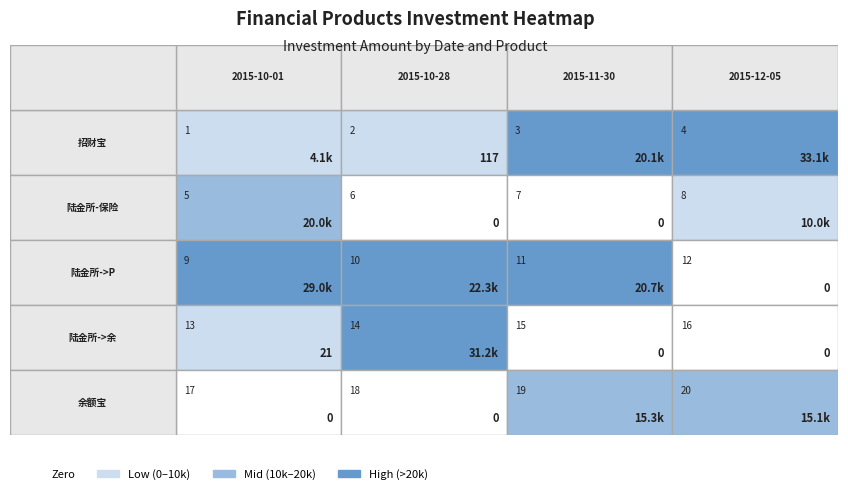

What is the sum of all 陆金所-保险/票据/基金 values?

30000.0